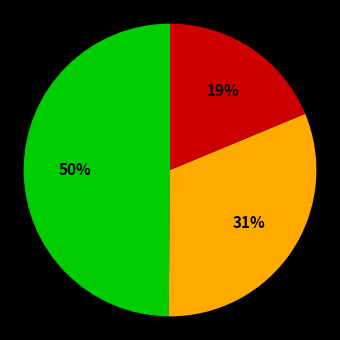

Is there any slice that represents more than half of the pie?

No